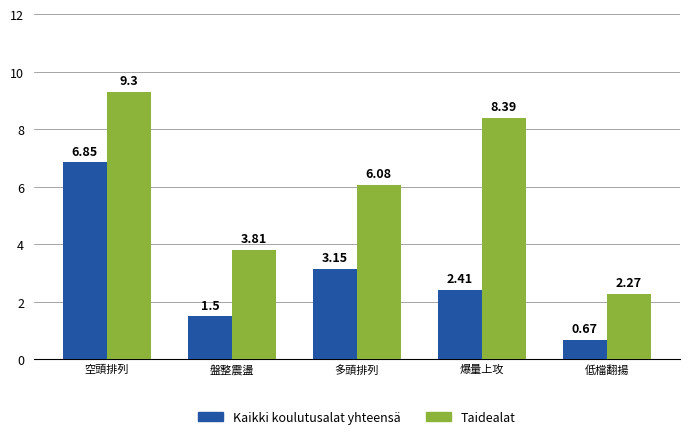

What is the label of the 2nd bar from the left?

盤整震盪